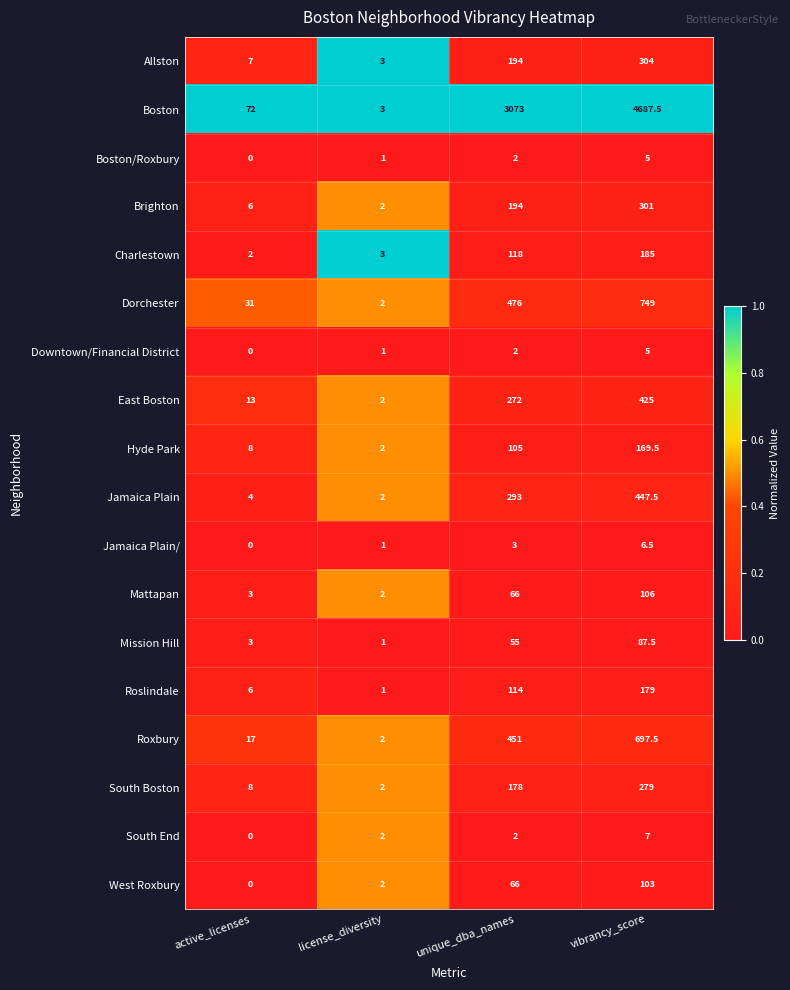

What is the maximum value shown in the chart?

4687.5